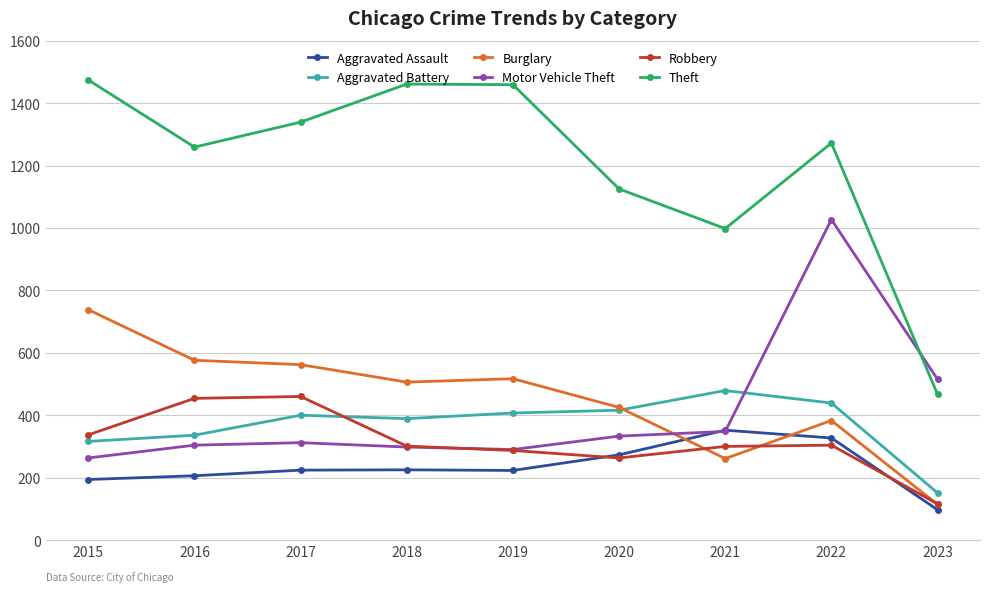

True or false: Aggravated Assault and Theft cross at least once.

False